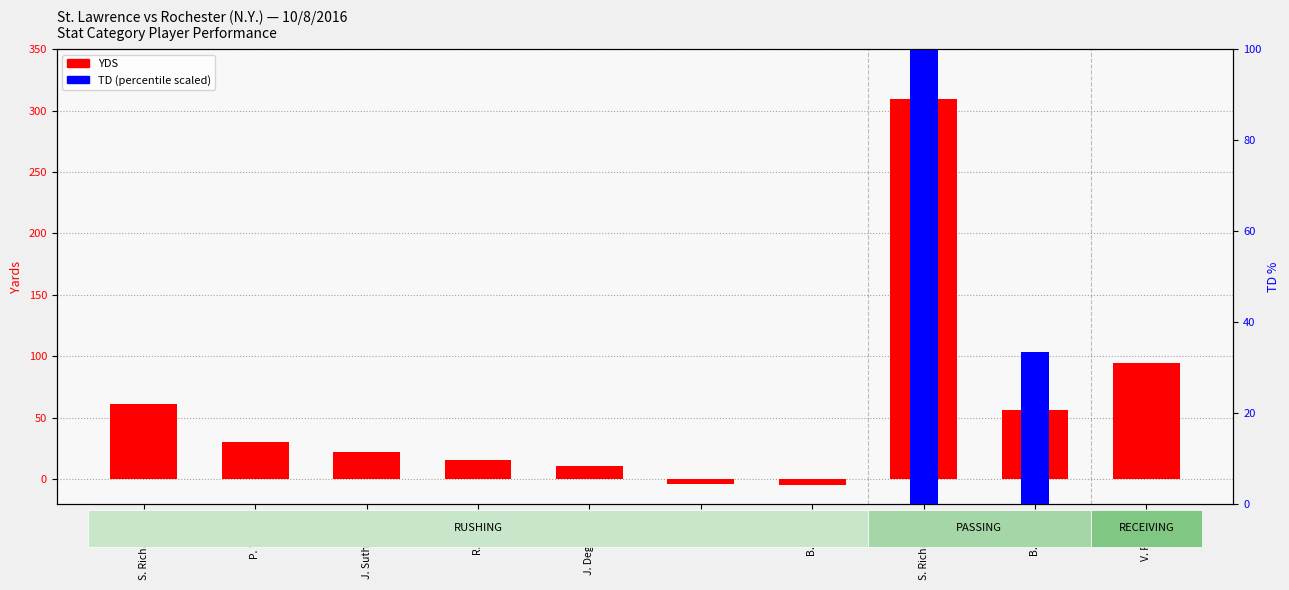

Is the value of TD (scaled) at S. Richardson greater than the value of YDS at J. Sutherland?

No